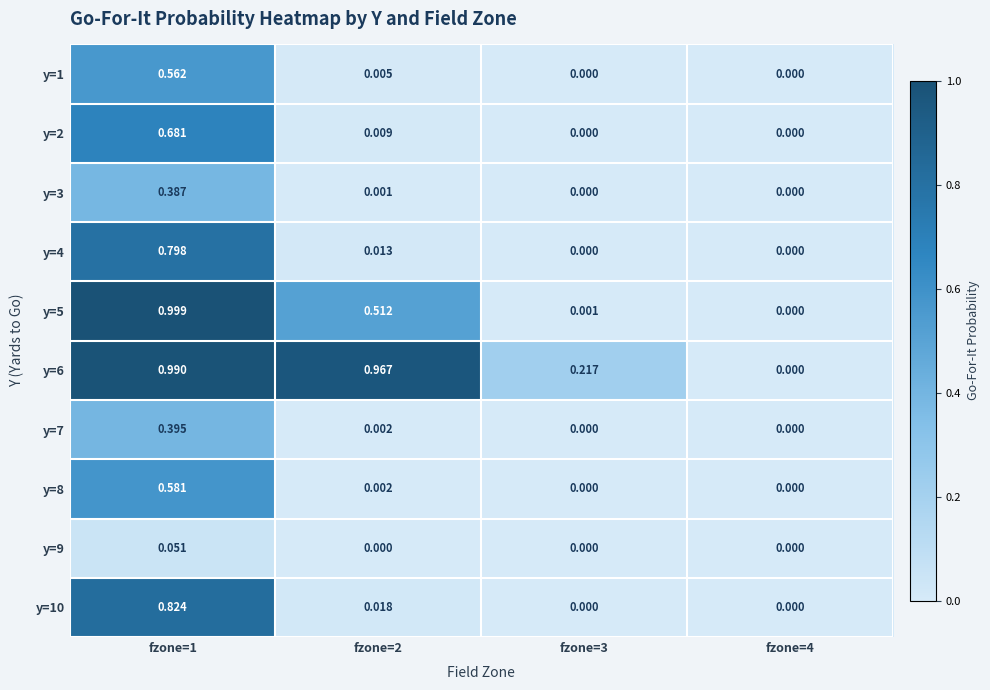

Rank the series at fzone=4 from highest to lowest value.

y=1, y=2, y=3, y=4, y=5, y=6, y=7, y=8, y=9, y=10